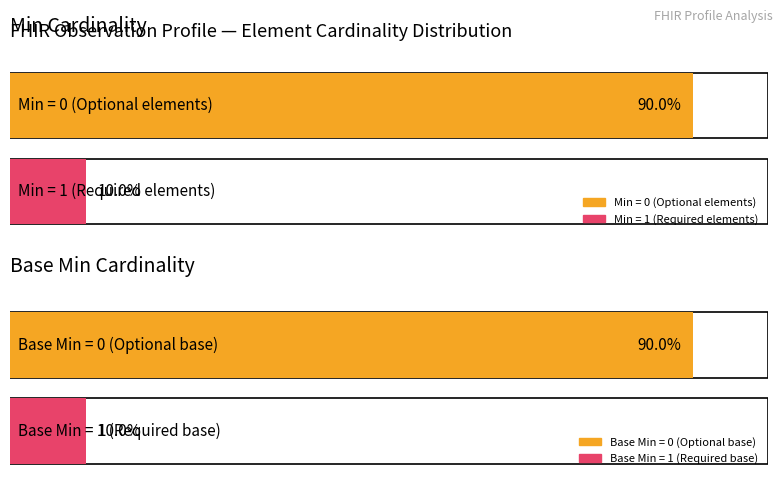

The Min series shows 0 at Observation.identifier. True or false?

True